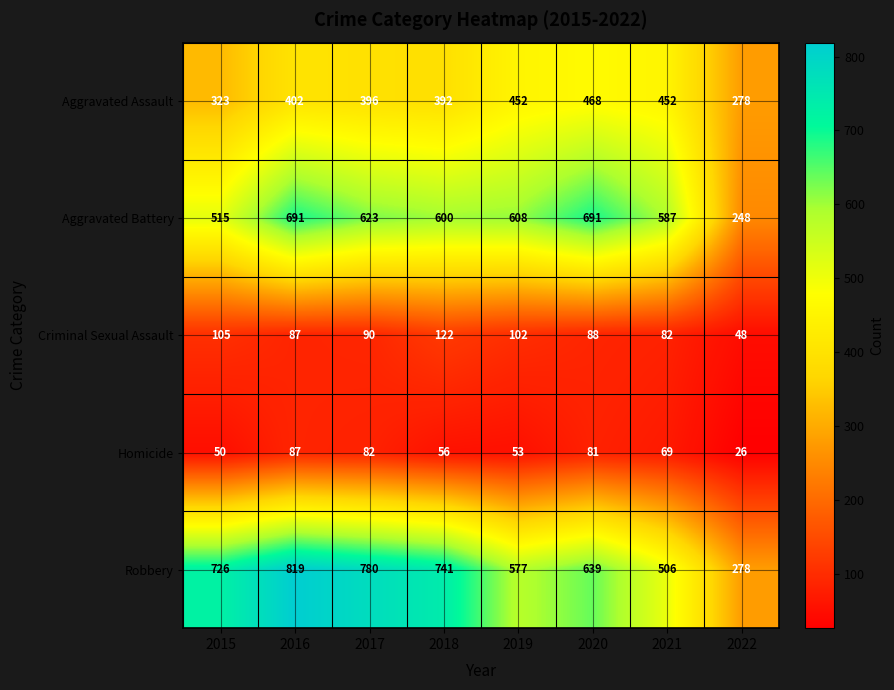

Which series changed the most between 2016 and 2017?

Aggravated Battery